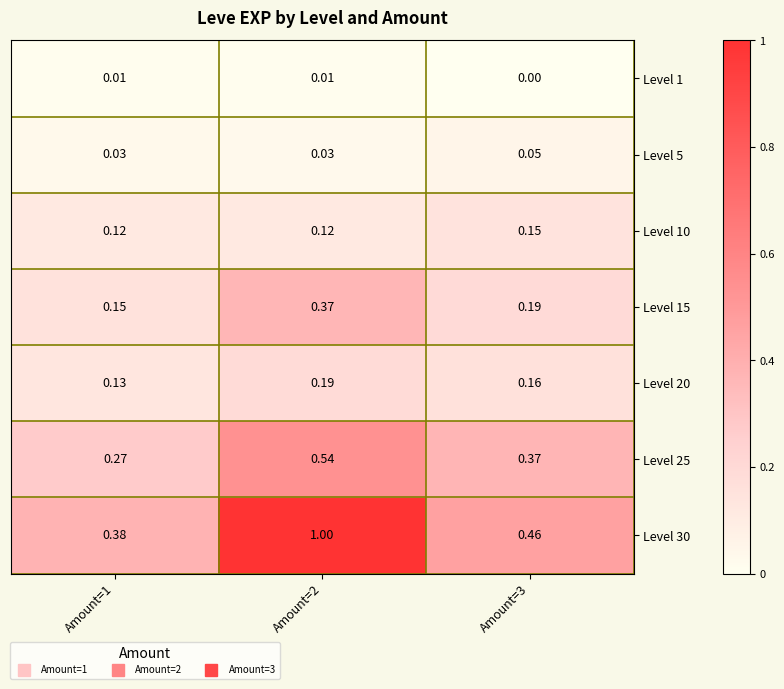

Is the value of Level 1 at Amount=2 greater than the value of Level 30 at Amount=3?

No